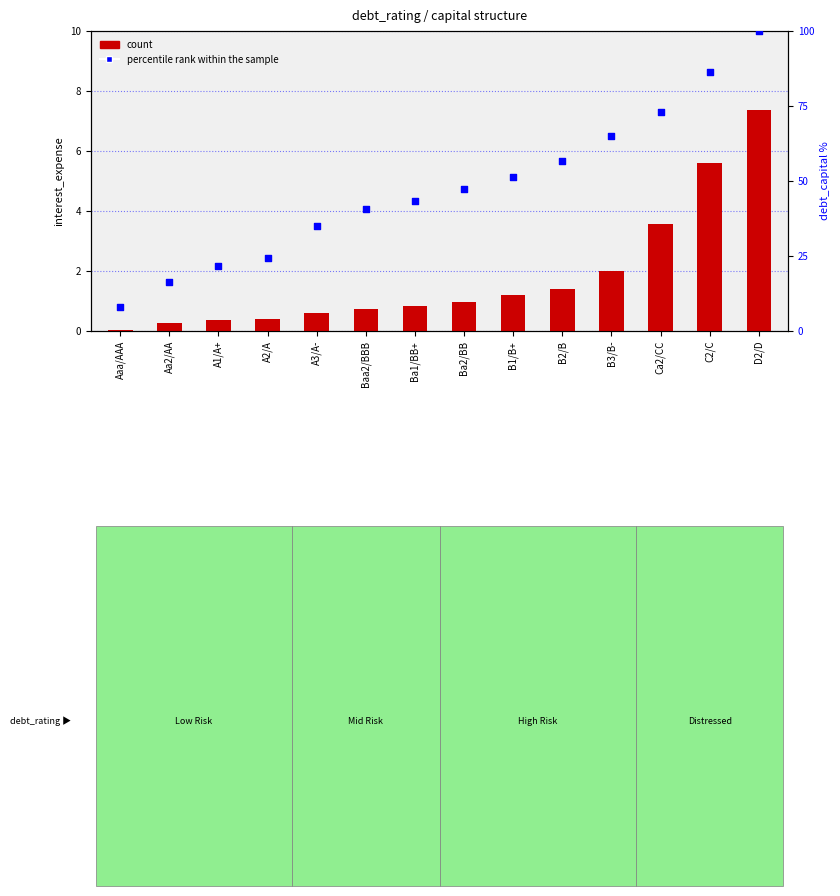

Which series reaches the maximum Y coordinate?

percentile rank within the sample